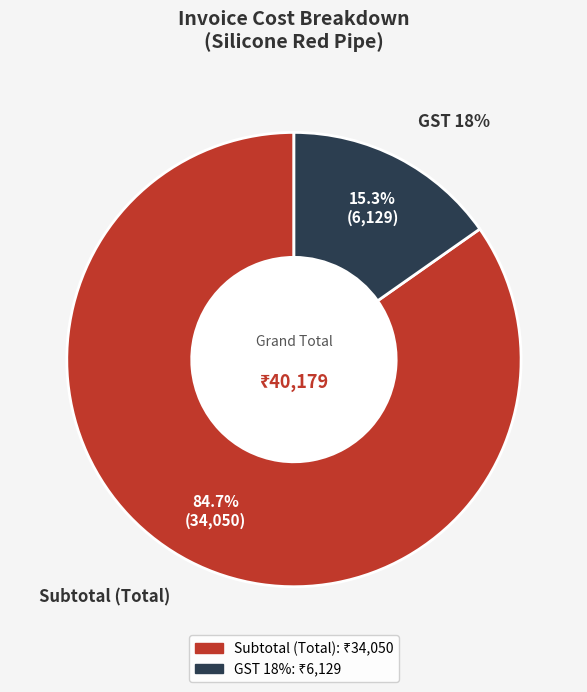

Is GST 18% the majority of the pie?

No